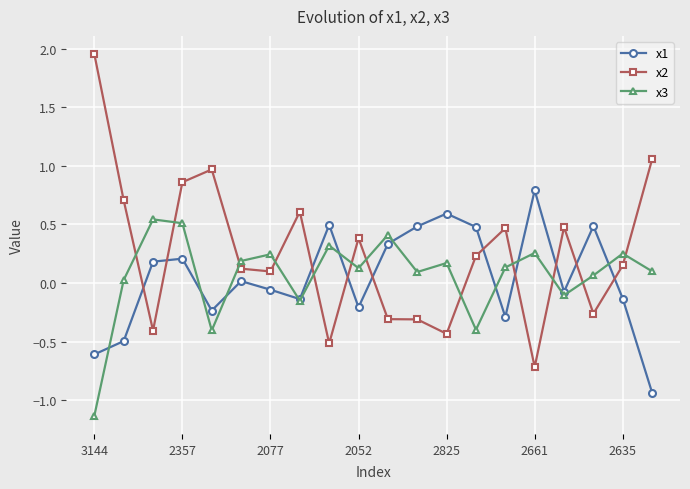

What is the difference between the maximum and minimum values in the x3 series?

1.7